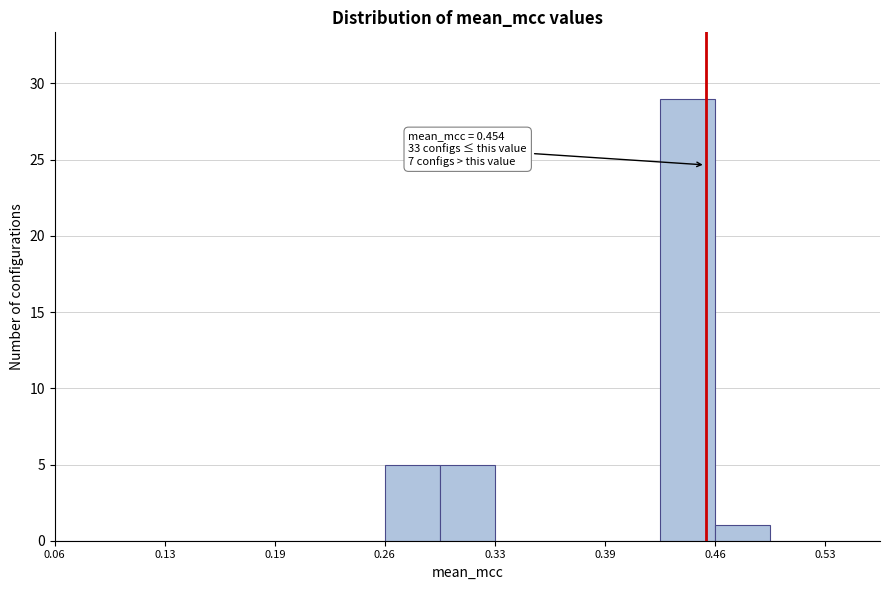

Read against the x-axis, roughly where is the centre of the tallest bar?

0.44